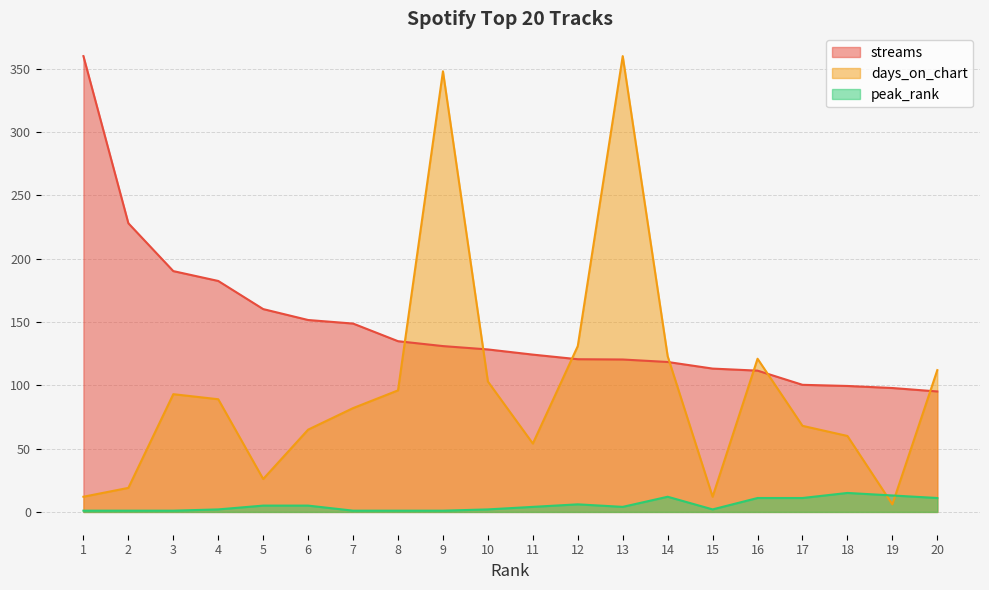

True or false: streams has a value of 165.2 at 19.

False